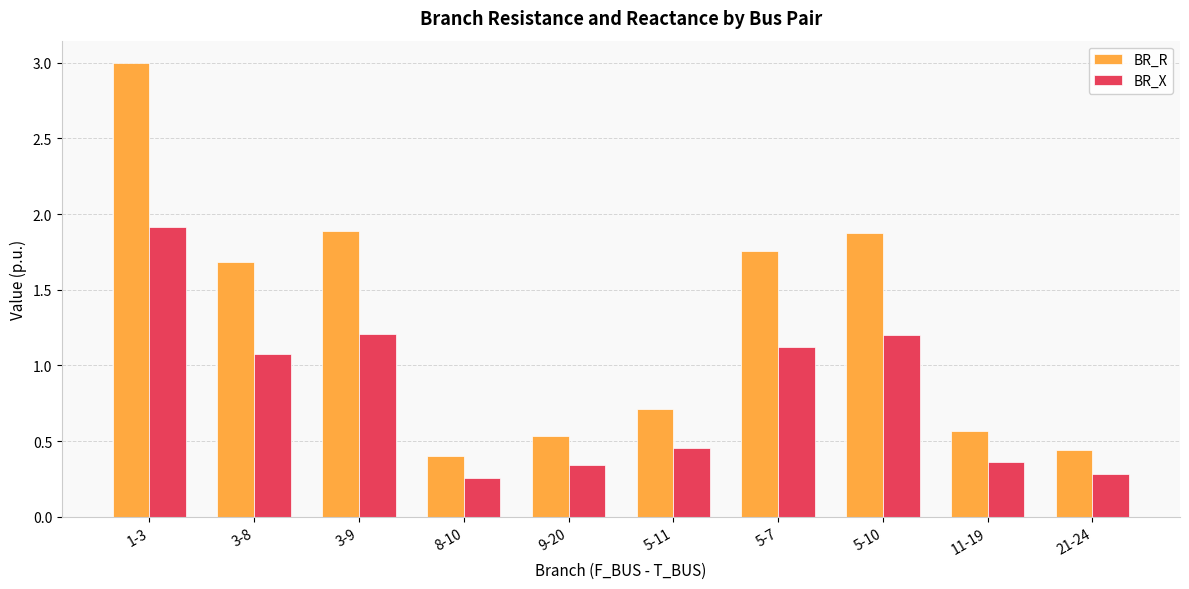

What is the spread (max minus min) of values at 5-7?

0.6